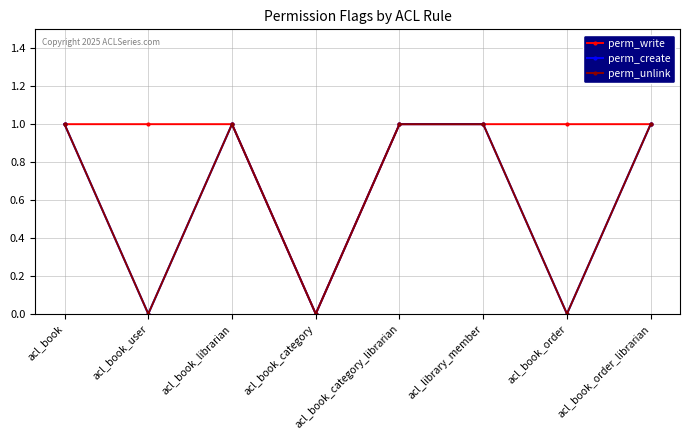

What is the value of the perm_unlink point at the 6th from the left?

1